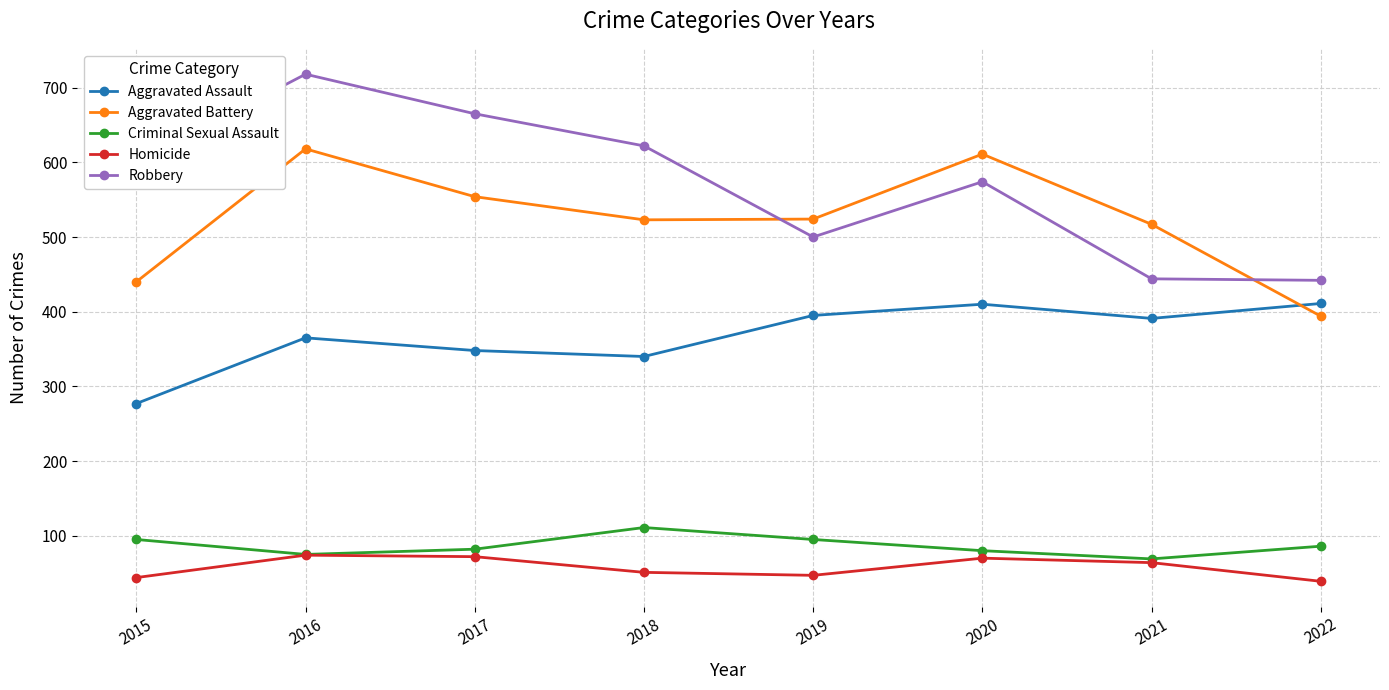

At 2022, list the series in order from smallest to largest.

Homicide, Criminal Sexual Assault, Aggravated Battery, Aggravated Assault, Robbery